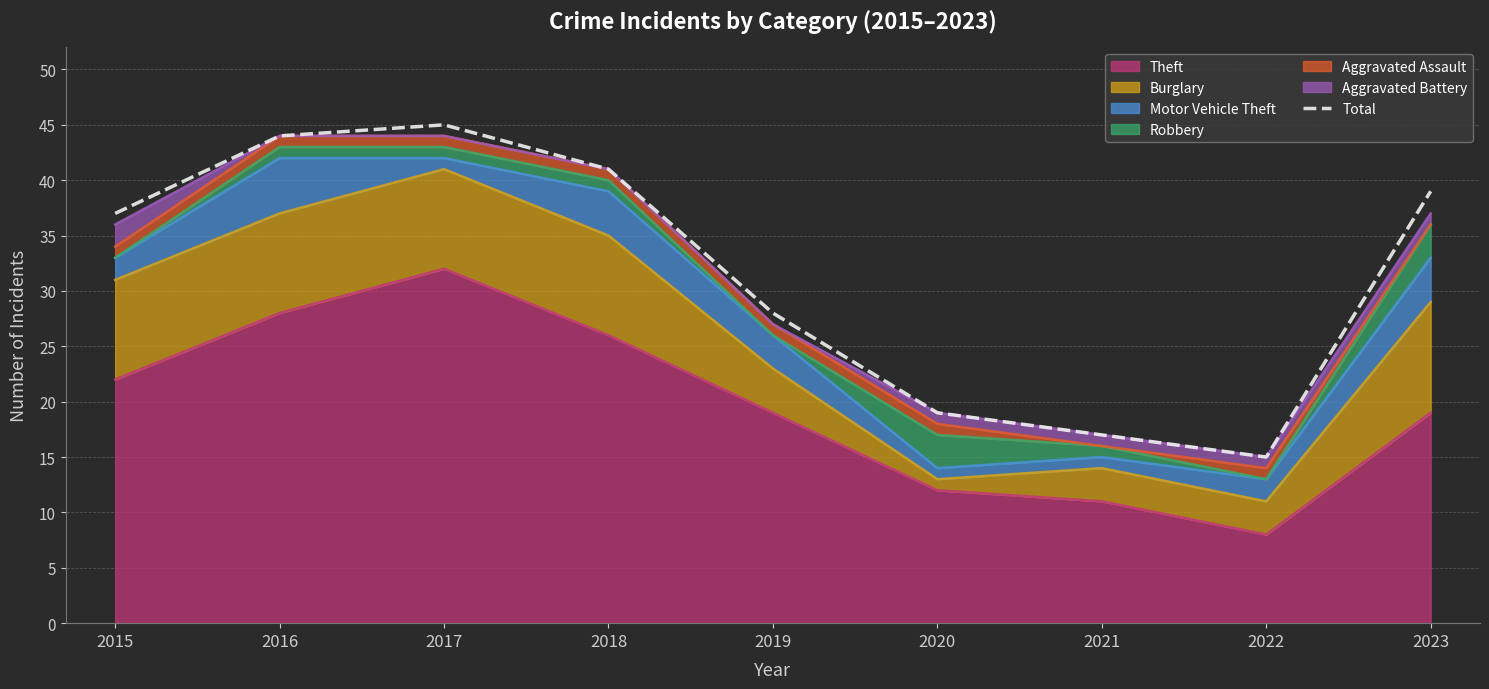

What is the difference between the maximum and second lowest values?

28